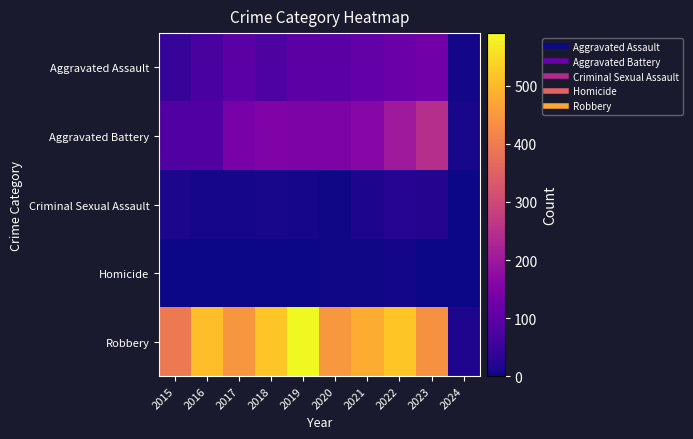

What is the total value across all series at 2024?

35